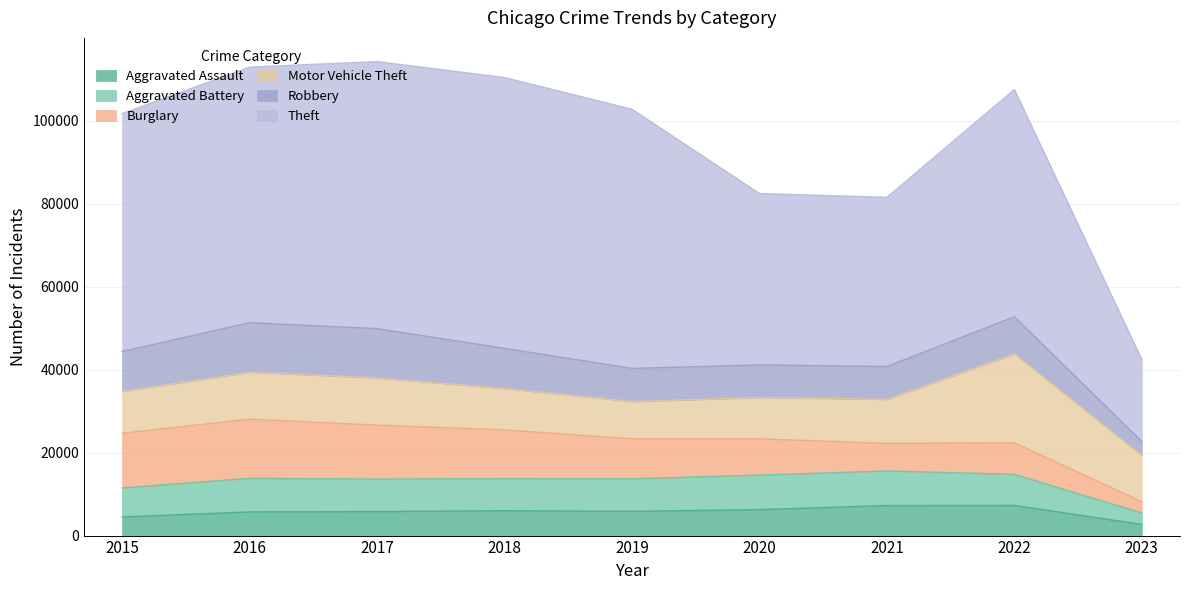

Rank the series by their maximum value, from highest to lowest.

Theft, Motor Vehicle Theft, Burglary, Robbery, Aggravated Battery, Aggravated Assault